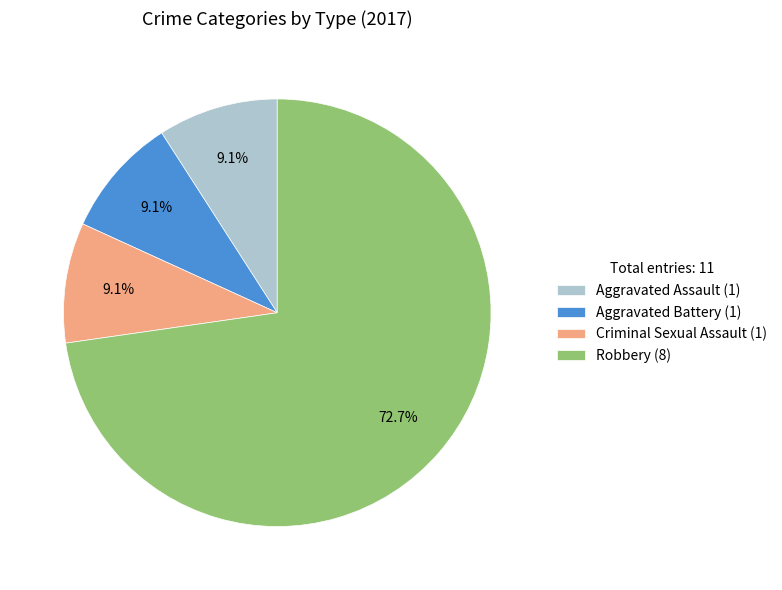

The Criminal Sexual Assault slice represents 2% of the pie. True or false?

False